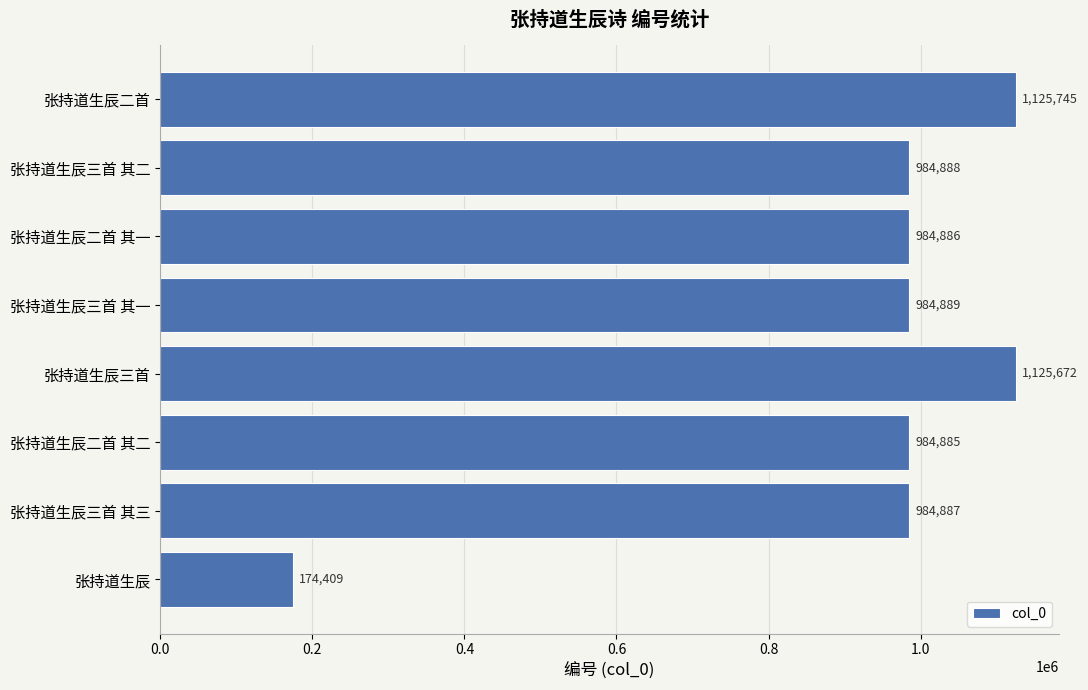

The value at 张持道生辰三首 其一 is 984889. True or false?

True